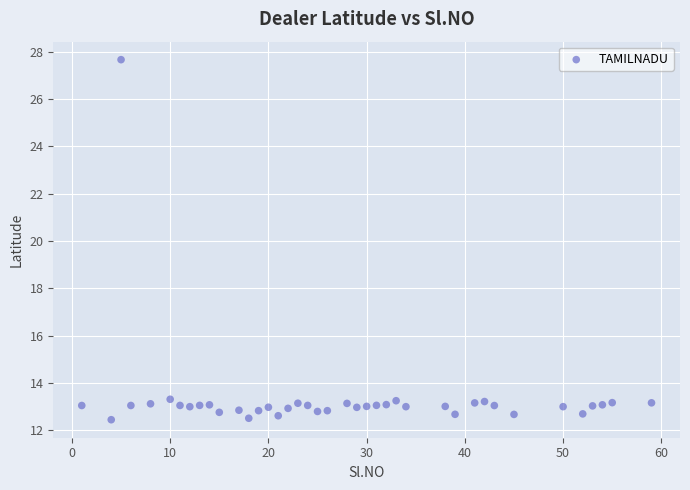

What is the range of X values (max minus min)?

58.0